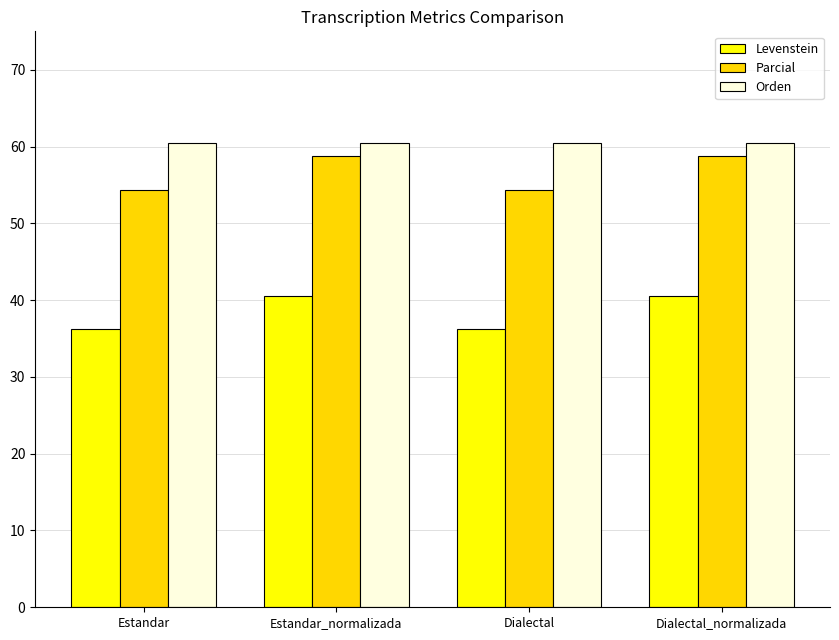

Is it true that Orden equals 60.4 at Estandar?

True